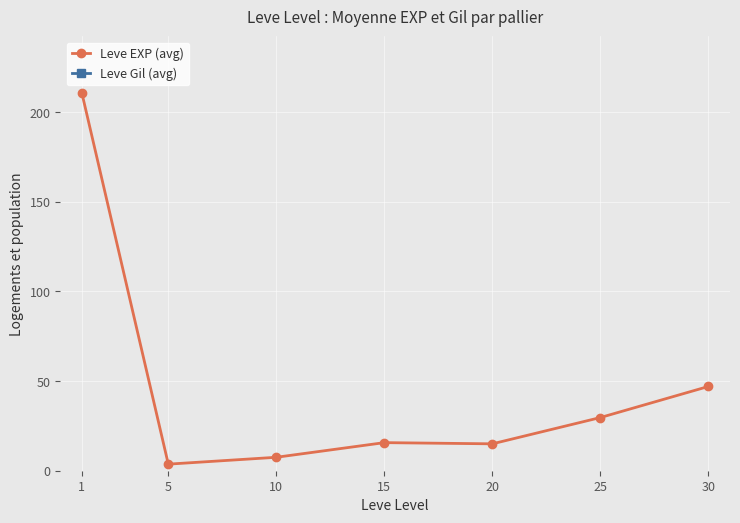

What is the sum of the Leve EXP (avg) values at 15 and 1?

226.3